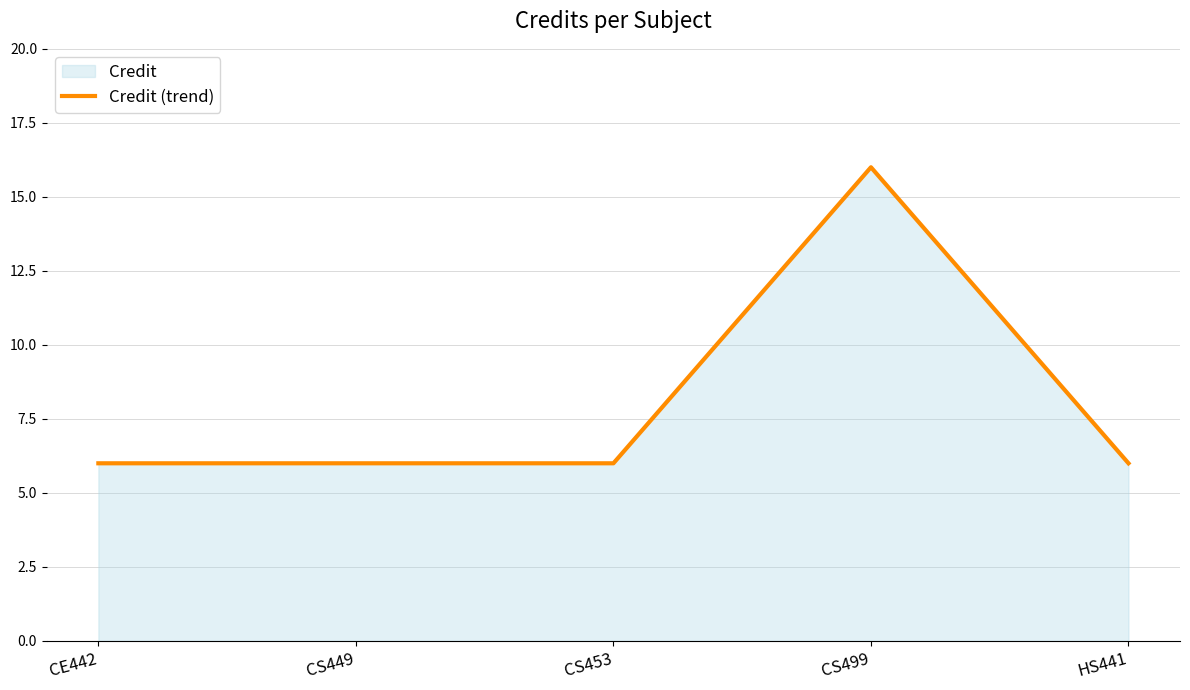

Count the number of categories in the chart.

5